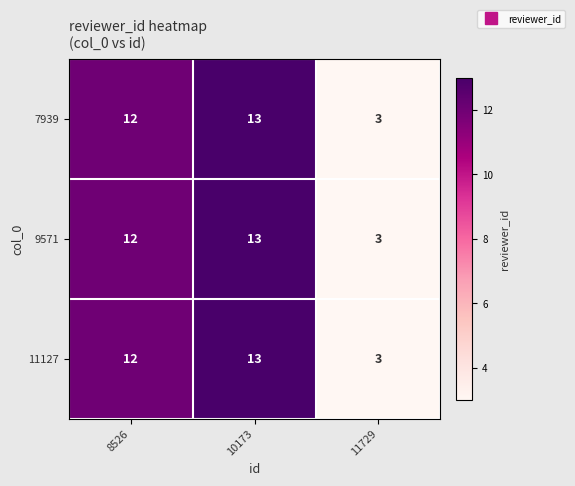

Is it true that 11127 equals 20 at 8526?

False